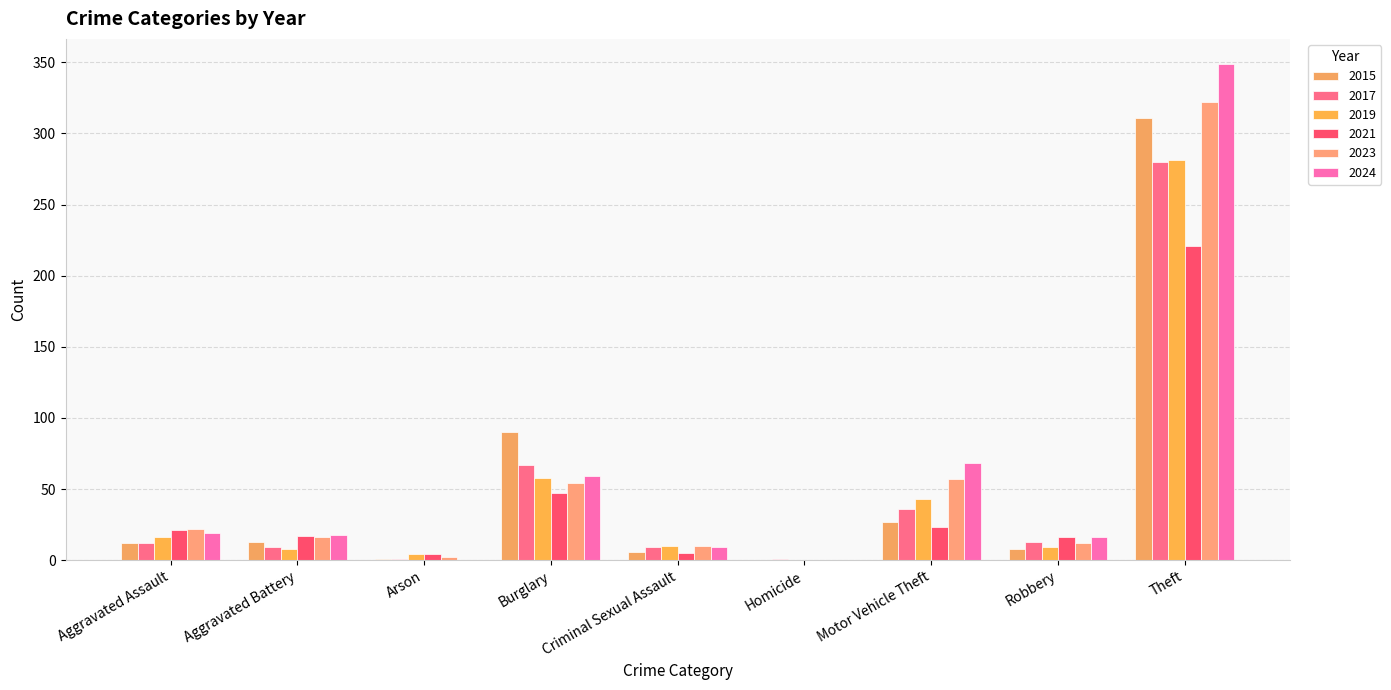

Which series has the widest spread of values?

2024